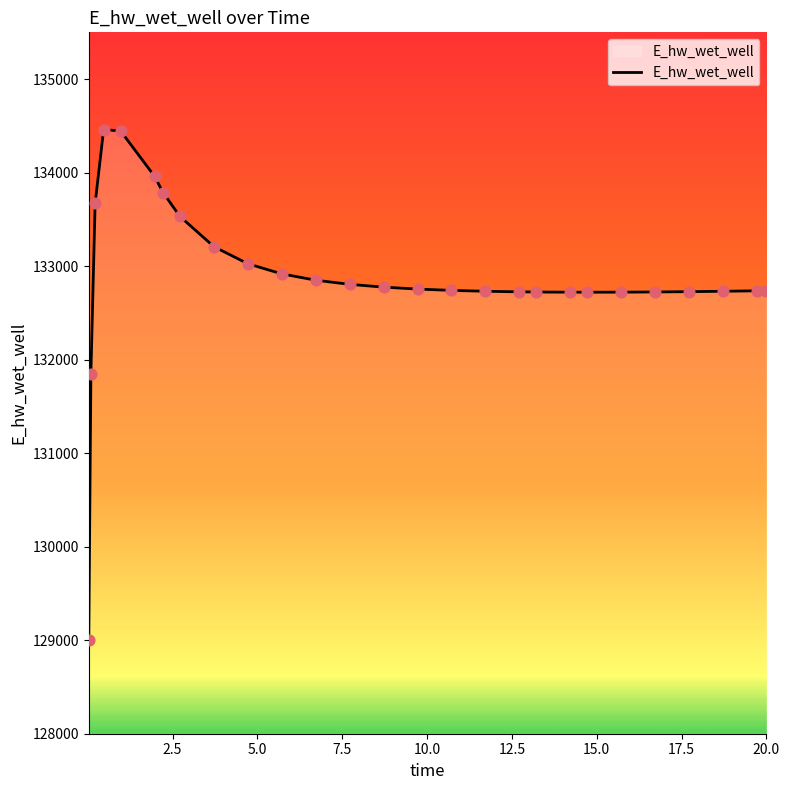

What is the difference between the maximum and minimum values?

5451.2